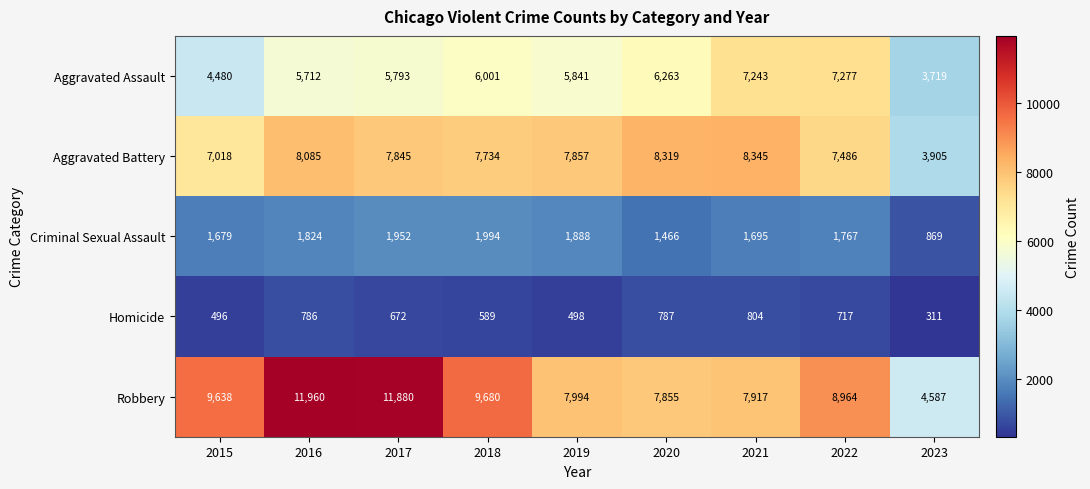

At which label is Criminal Sexual Assault closest to 1431?

2020